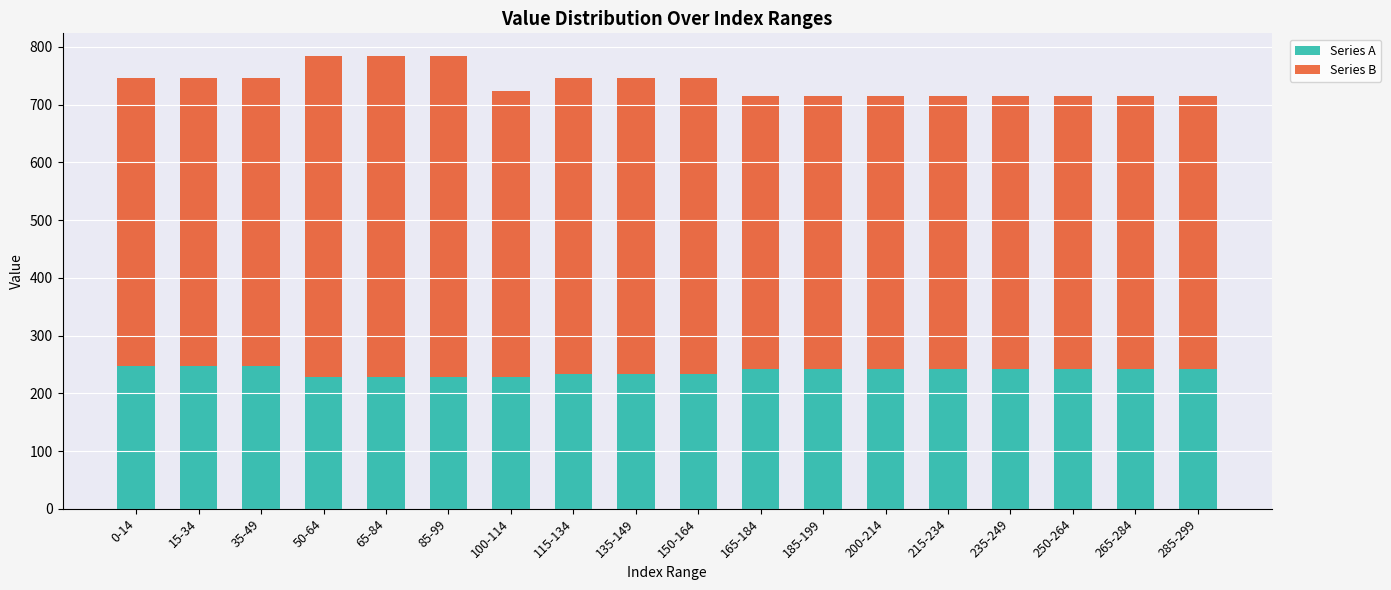

True or false: Series A has a value of 365.3 at 185-199.

False